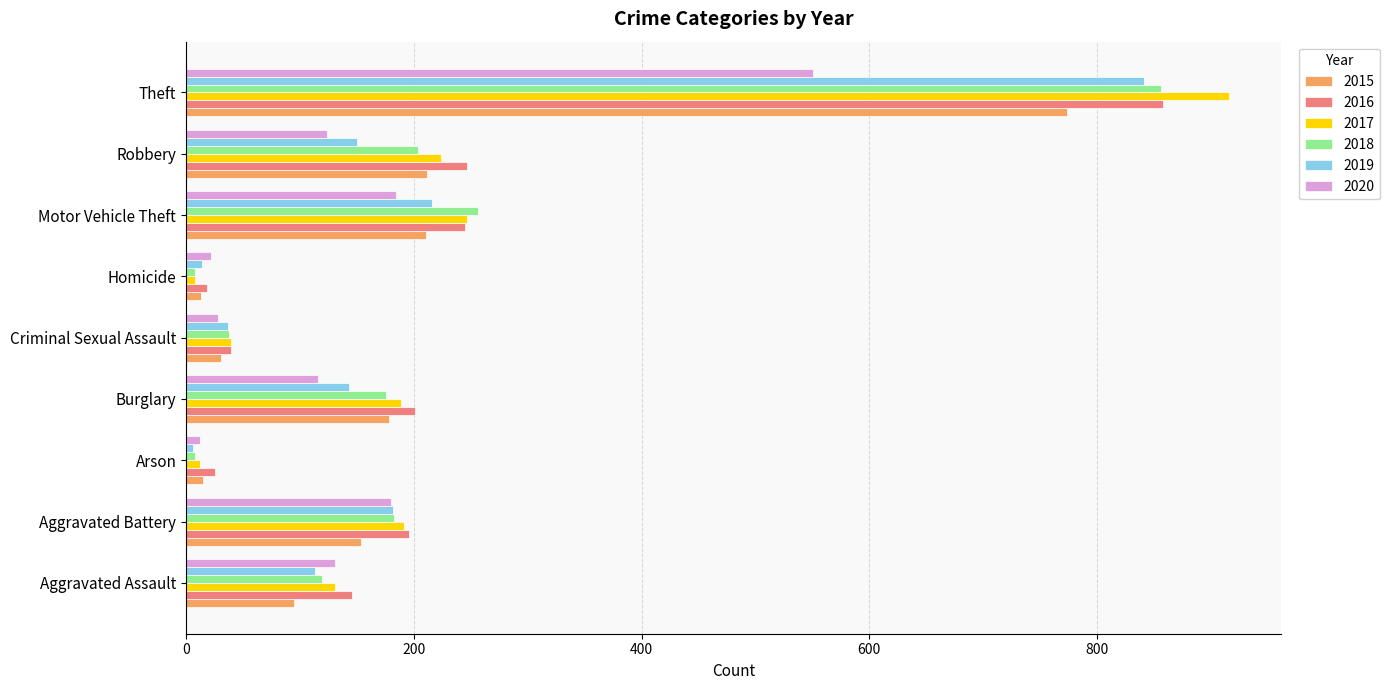

Where is 2017 nearest to the value 462?

Motor Vehicle Theft